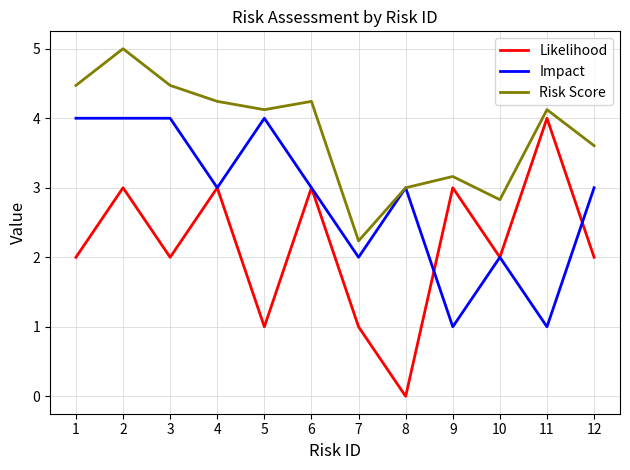

What is the difference between the Risk Score values at 10 and 6?

1.4